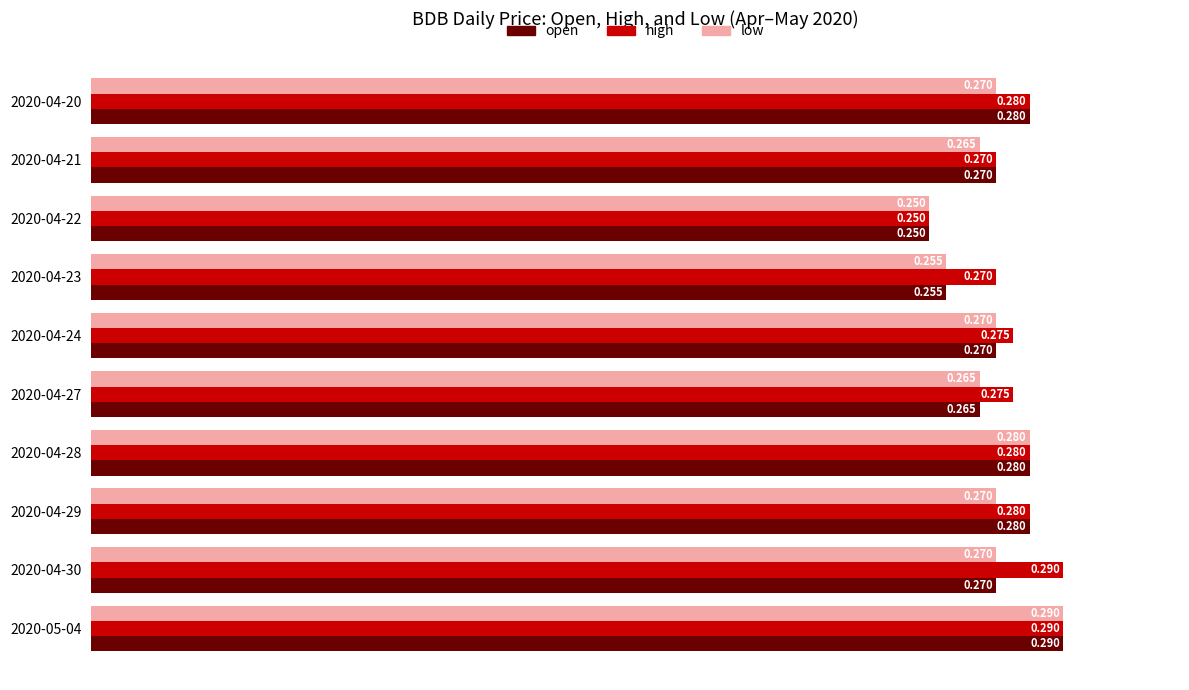

Which series has the largest total across all categories?

high